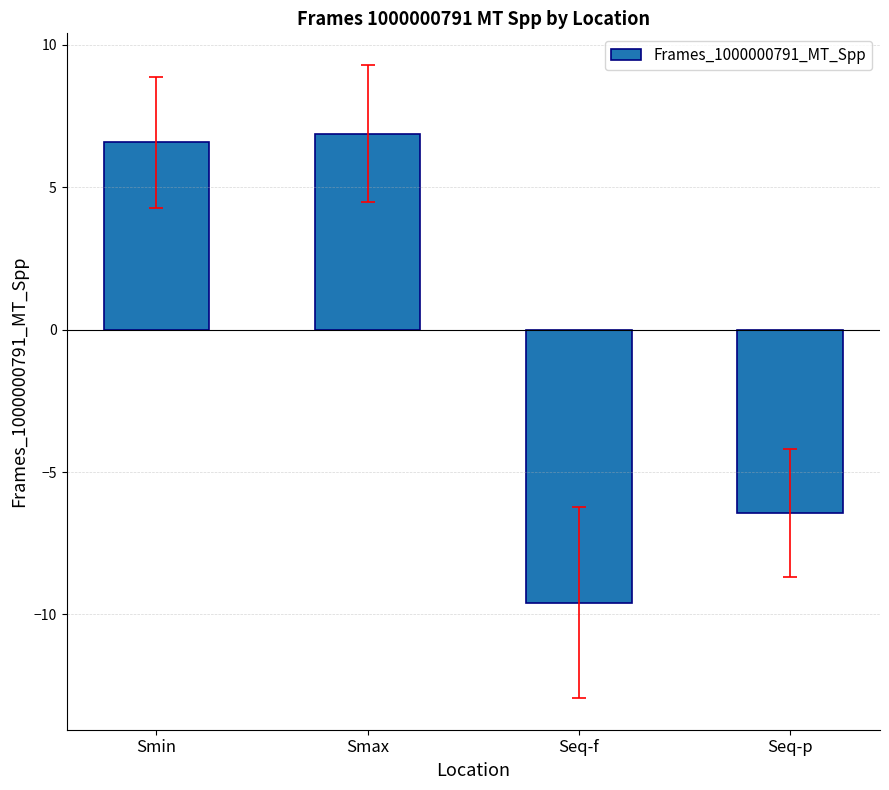

List the labels in order of value, smallest first.

Seq-f, Seq-p, Smin, Smax